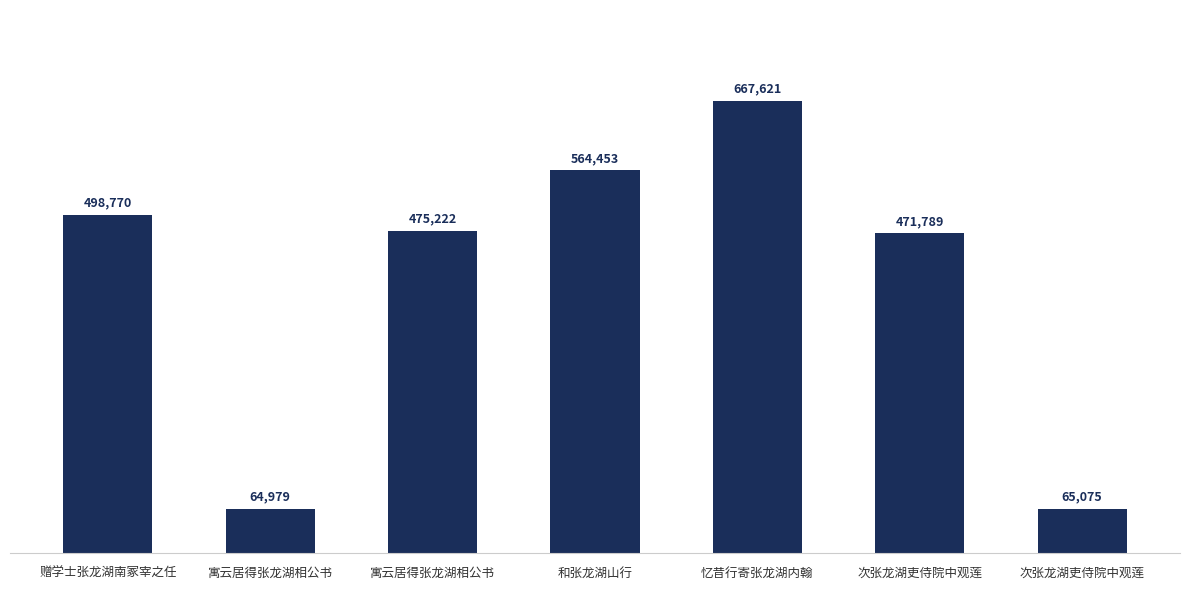

Are the bars horizontal?

No